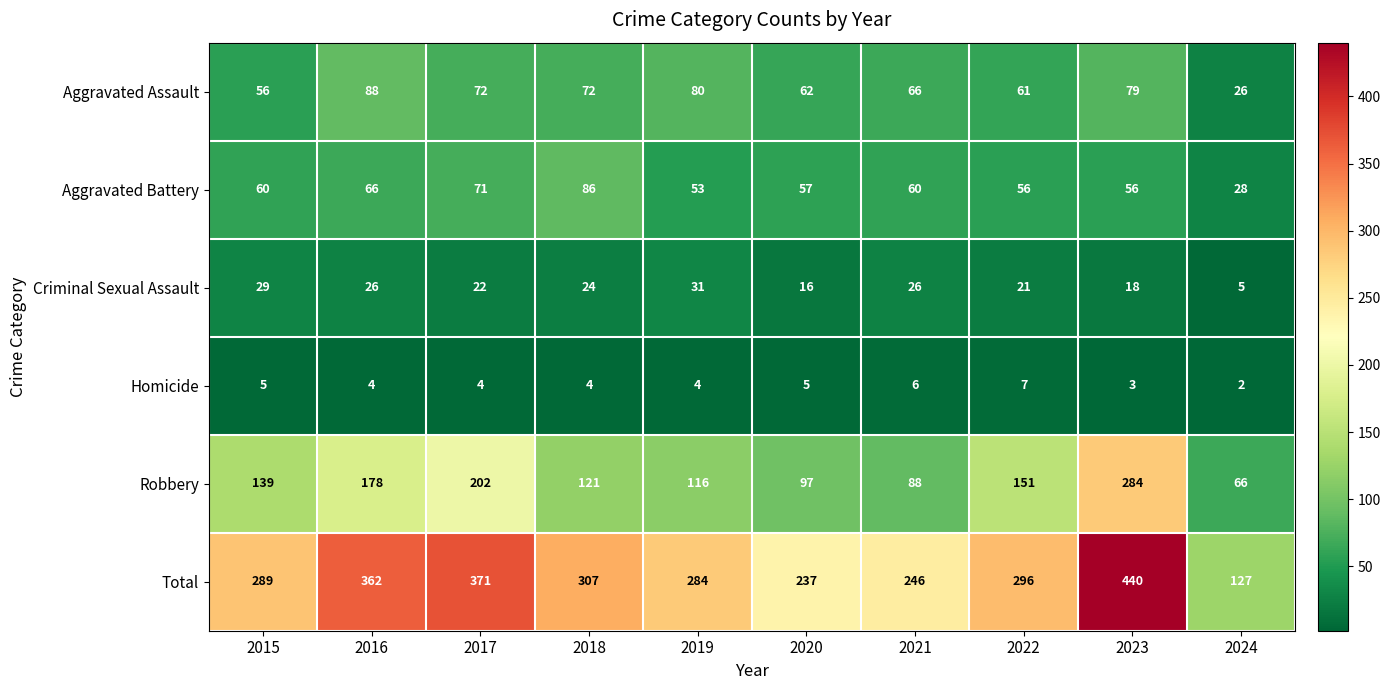

At 2021, list the series in order from largest to smallest.

Total, Robbery, Aggravated Assault, Aggravated Battery, Criminal Sexual Assault, Homicide